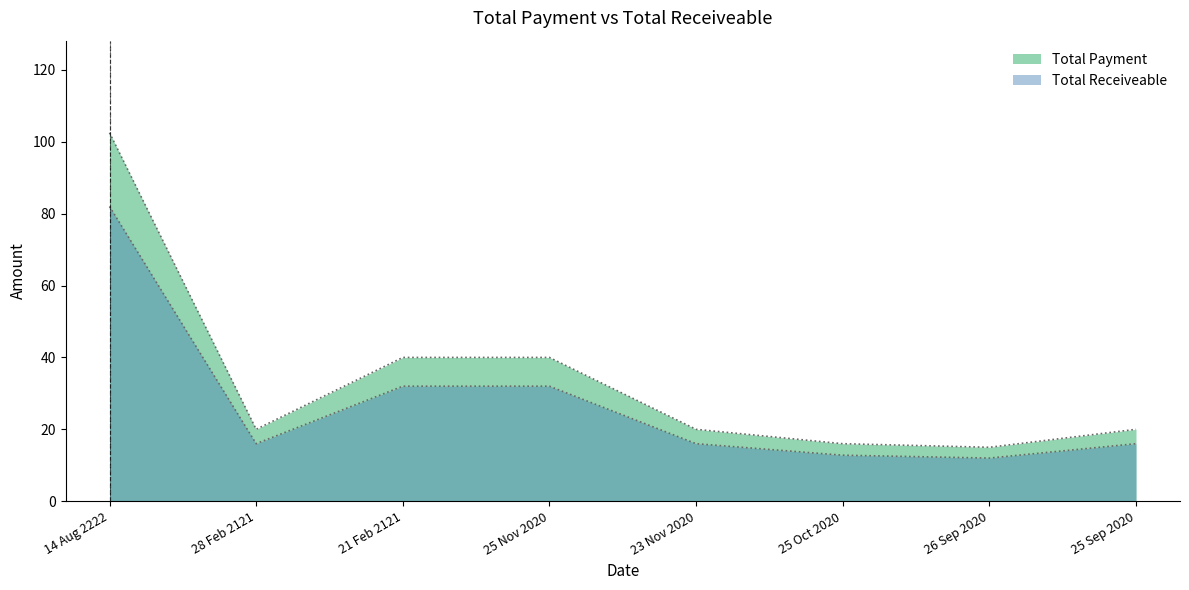

What is the value of the Total Payment point at the 2nd from the left?

20.0